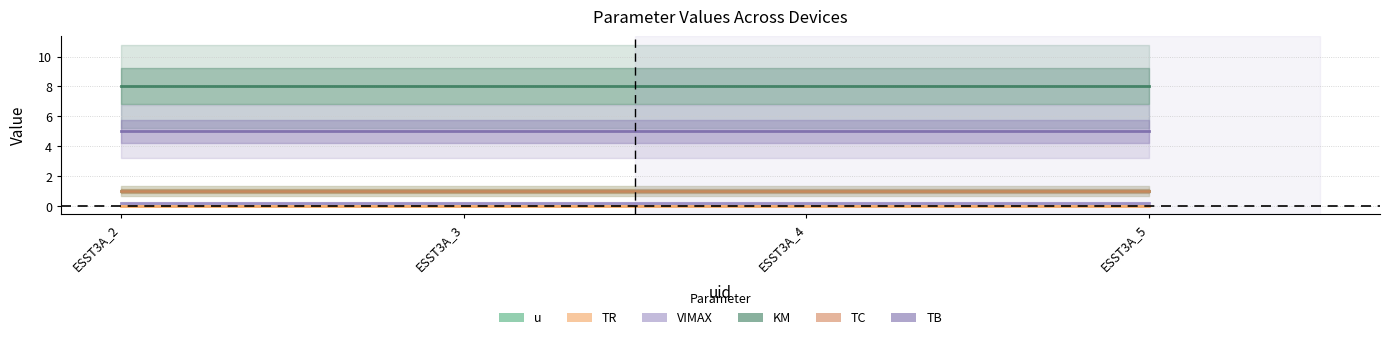

The KM series shows 8.0 at ESST3A_3. True or false?

True